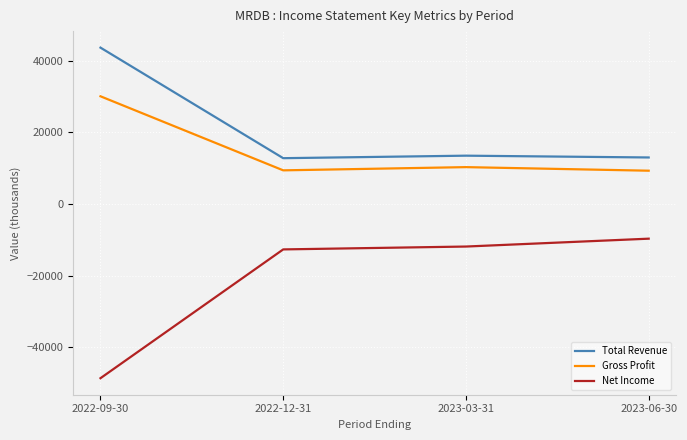

At which category is the sum across all series the highest?

2022-09-30